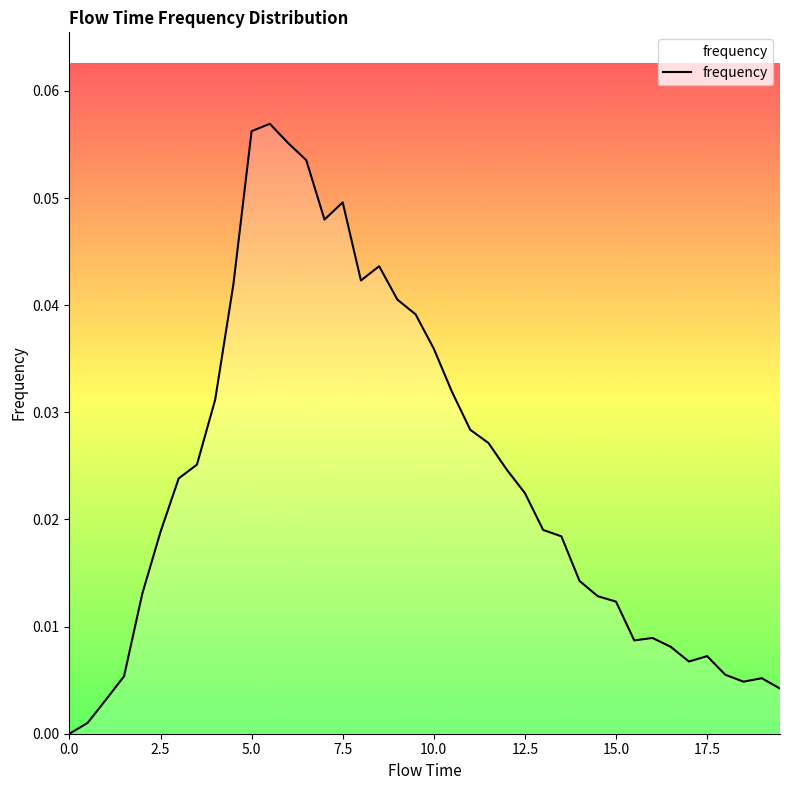

Is this an area chart (filled region under the line)?

No